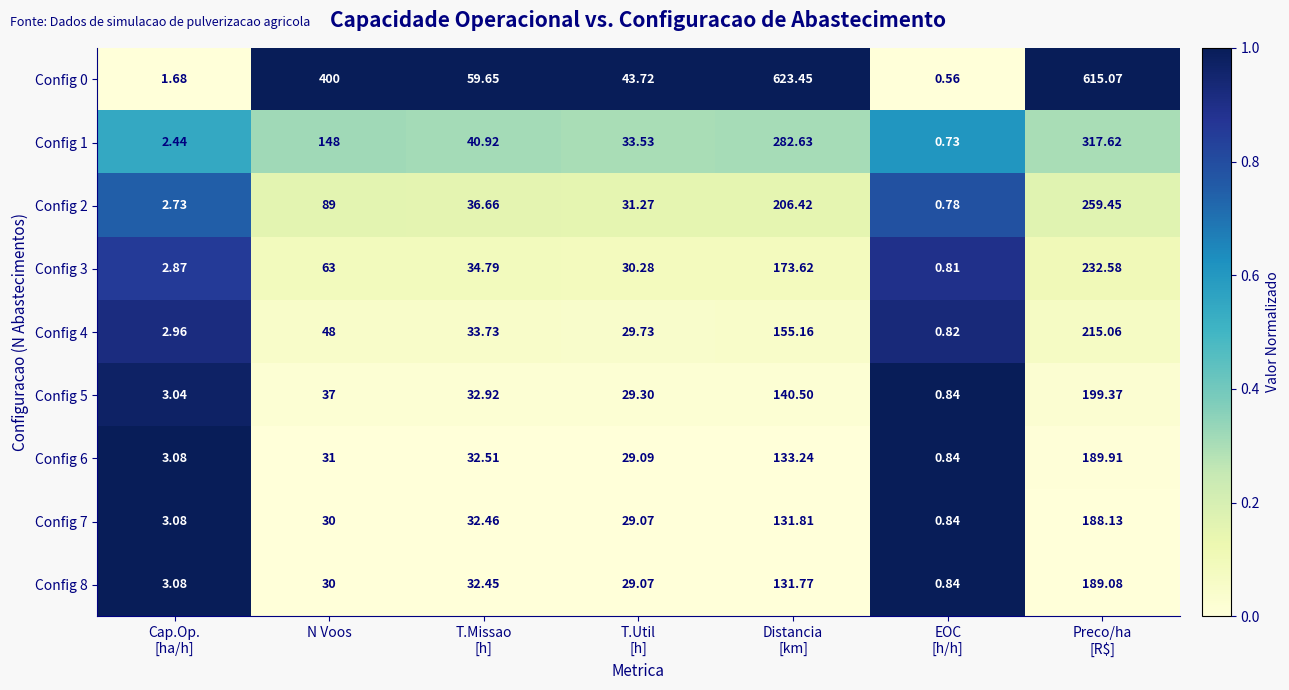

Where does the Config 4 series first go above 33?

N Voos